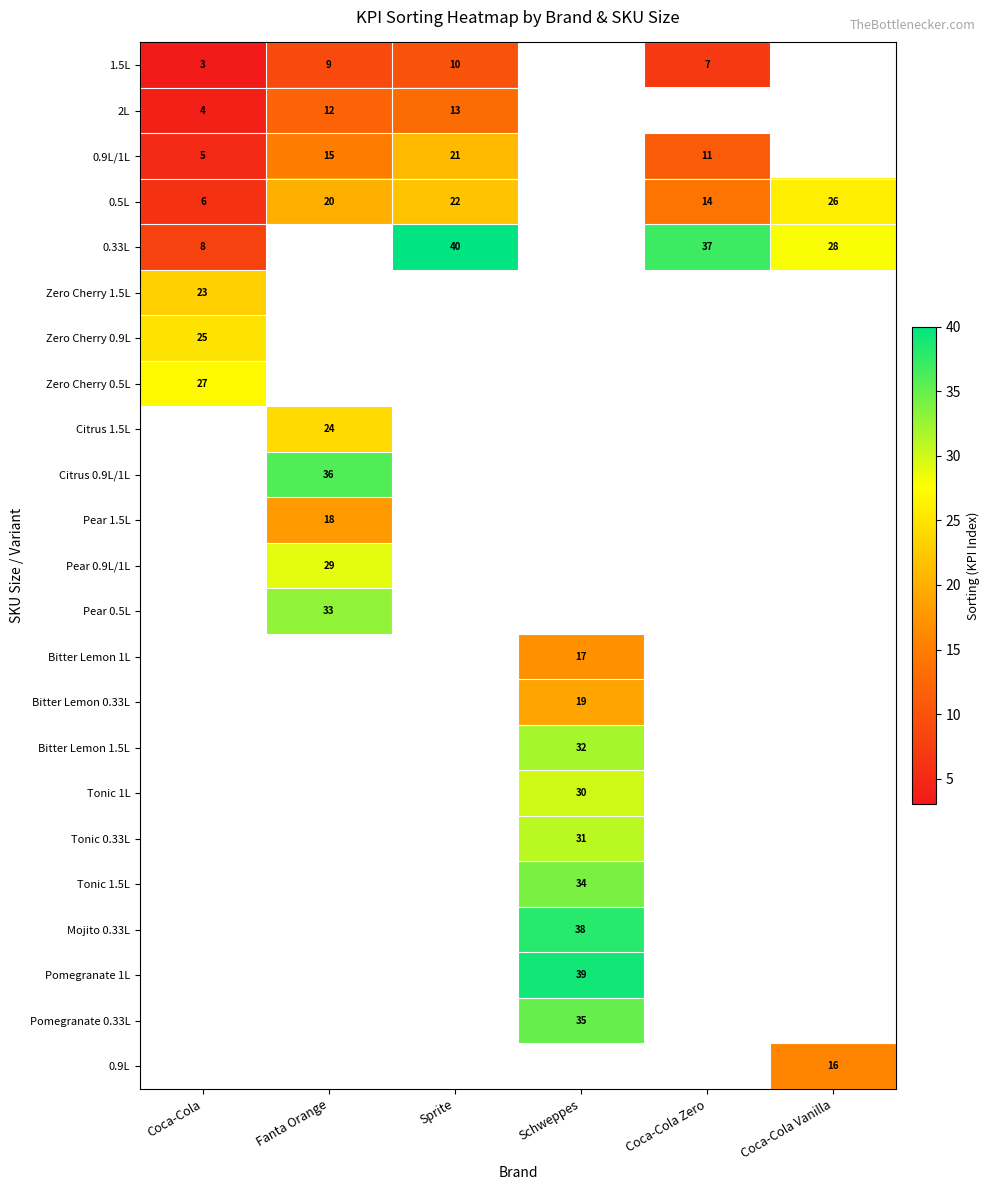

At how many categories does at least one series exceed 29?

4